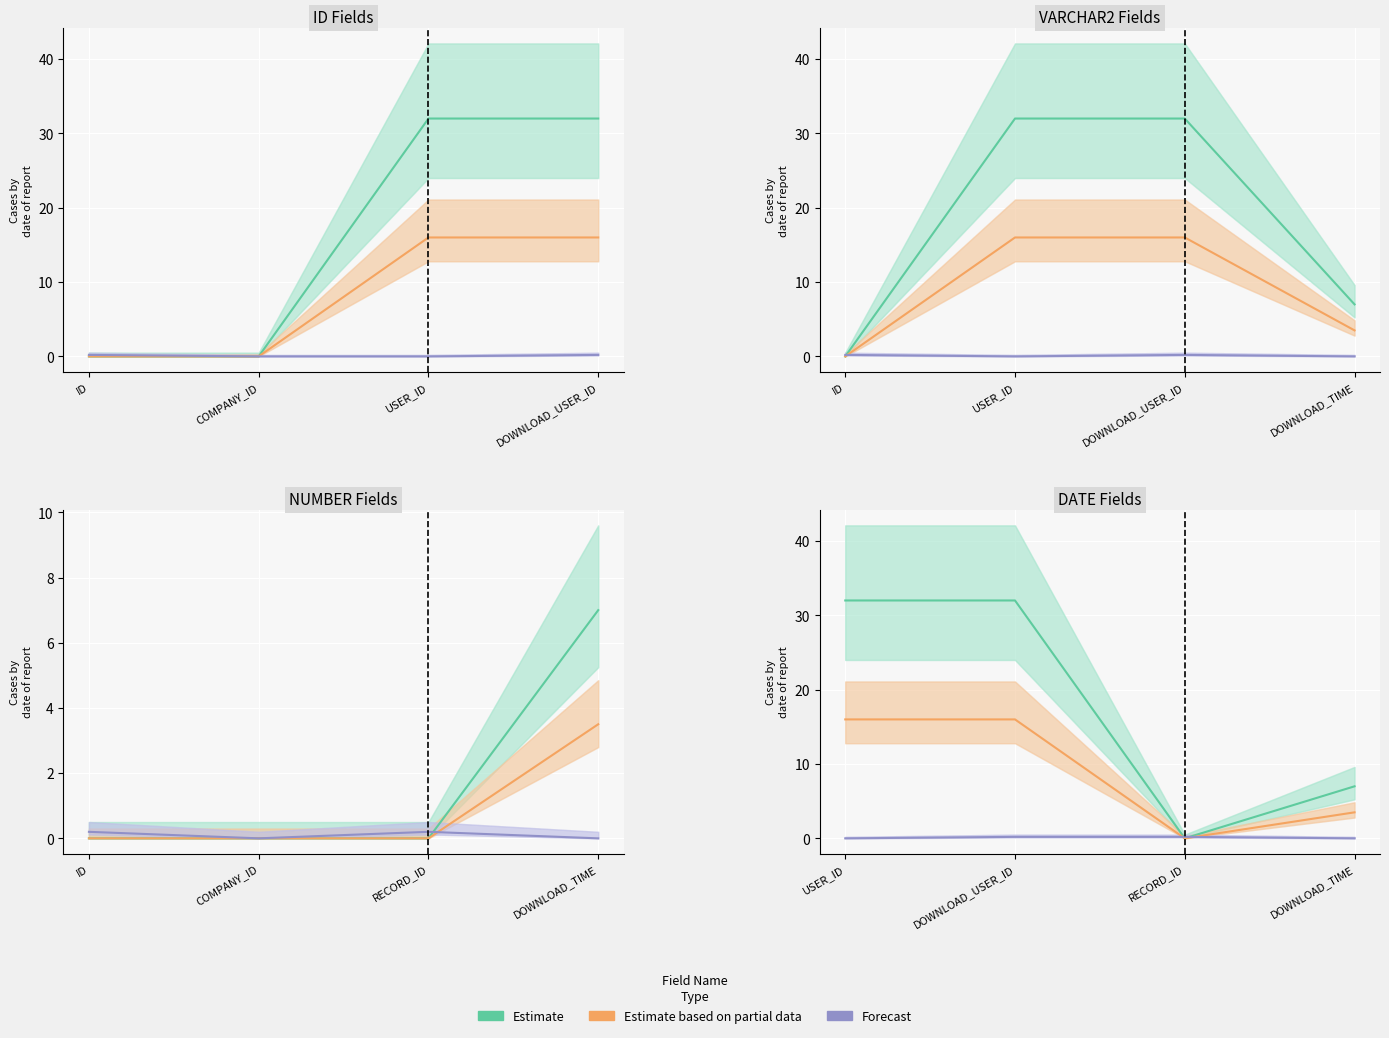

At which category does the chart reach its minimum across all series?

RECORD_ID